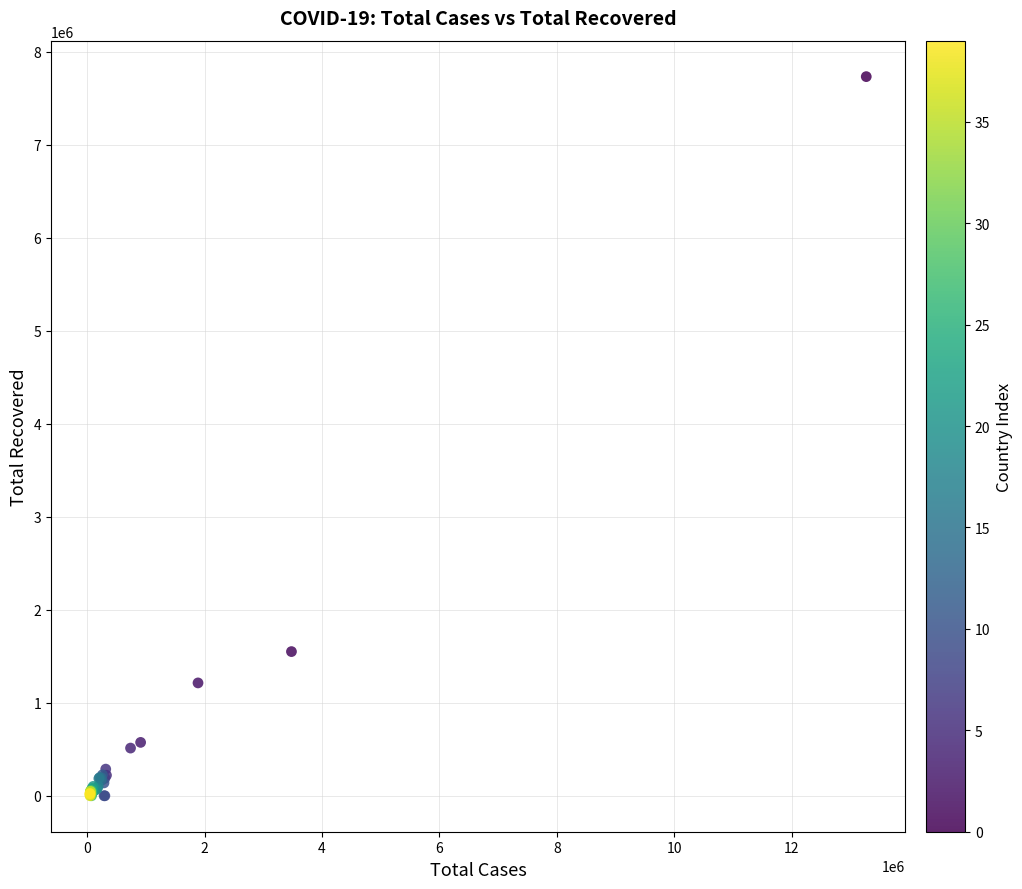

What Y value in the scatter plot is closest to 3866487?

1550324